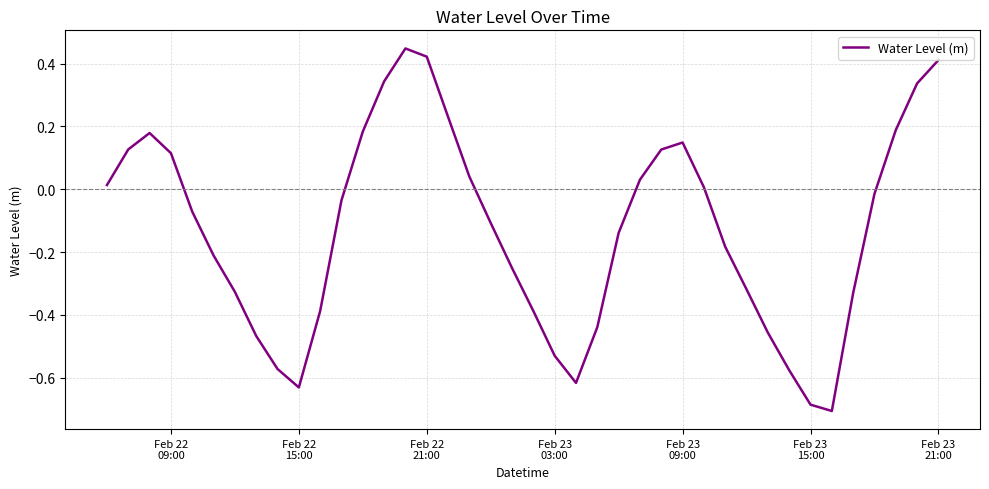

What is the difference between the maximum and minimum values?

1.2